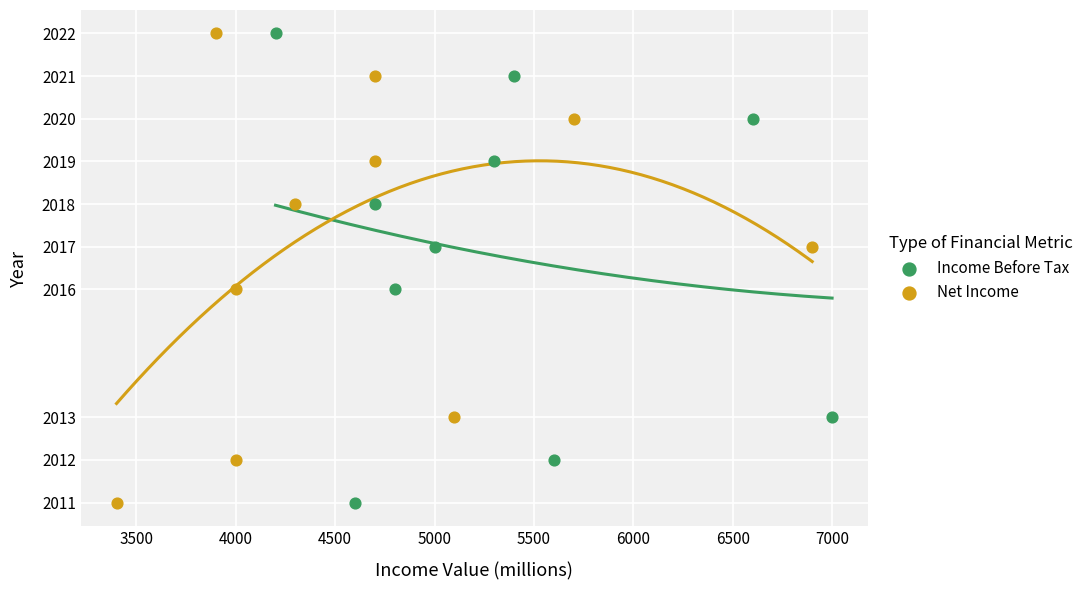

What are all the series names shown in the legend?

Income Before Tax, Net Income